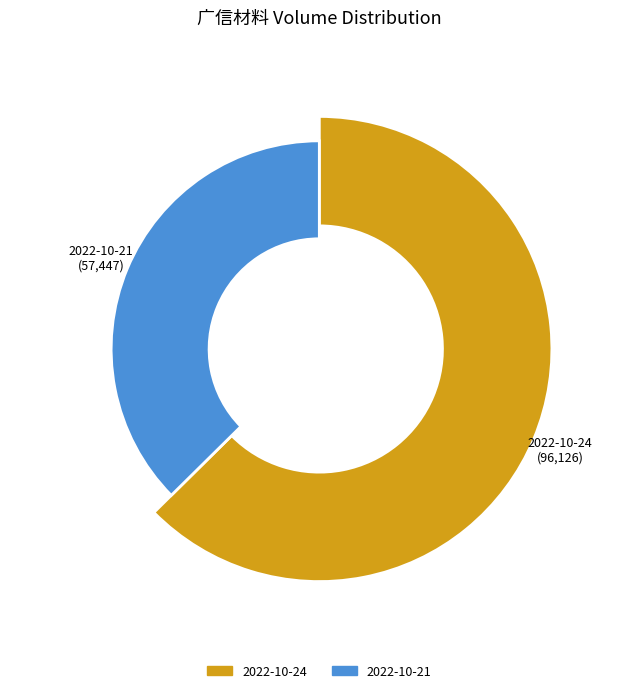

True or false: 2022-10-24 accounts for 63% of the total.

True